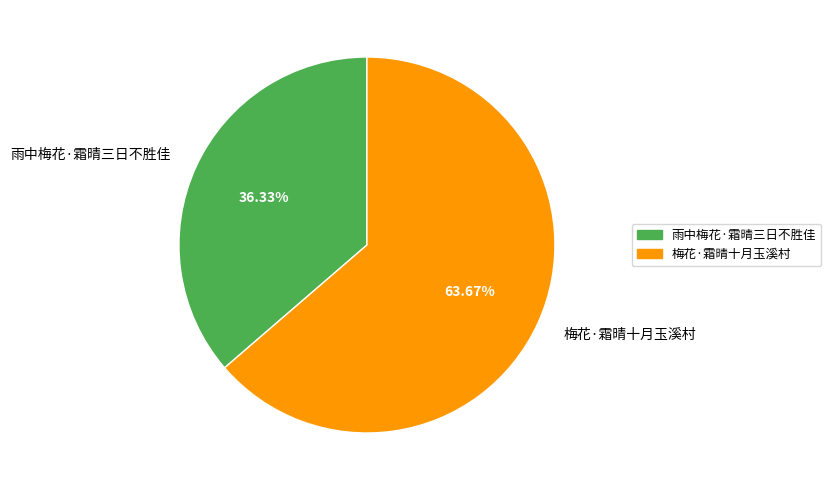

Between 雨中梅花·霜晴三日不胜佳 and 梅花·霜晴十月玉溪村, which is larger?

梅花·霜晴十月玉溪村